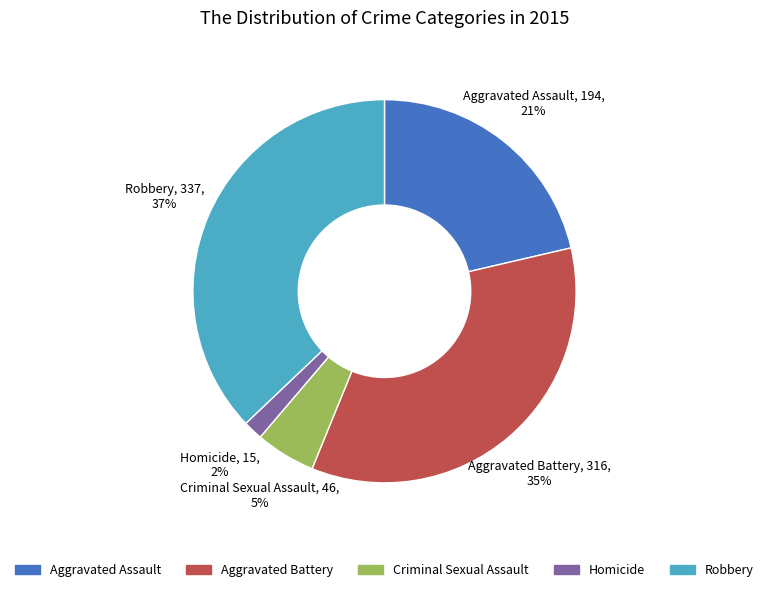

To the nearest percent, what is the difference between the largest and smallest slice percentages?

35%